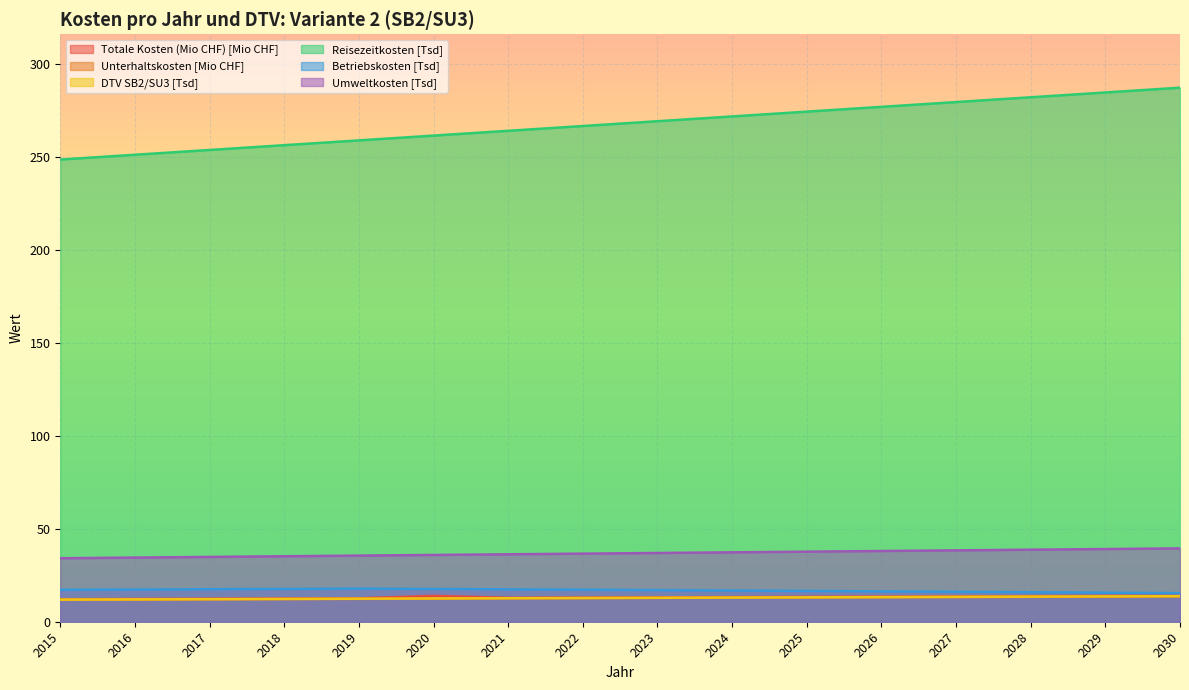

What is the average value of the DTV SB2/SU3 series?

12.8